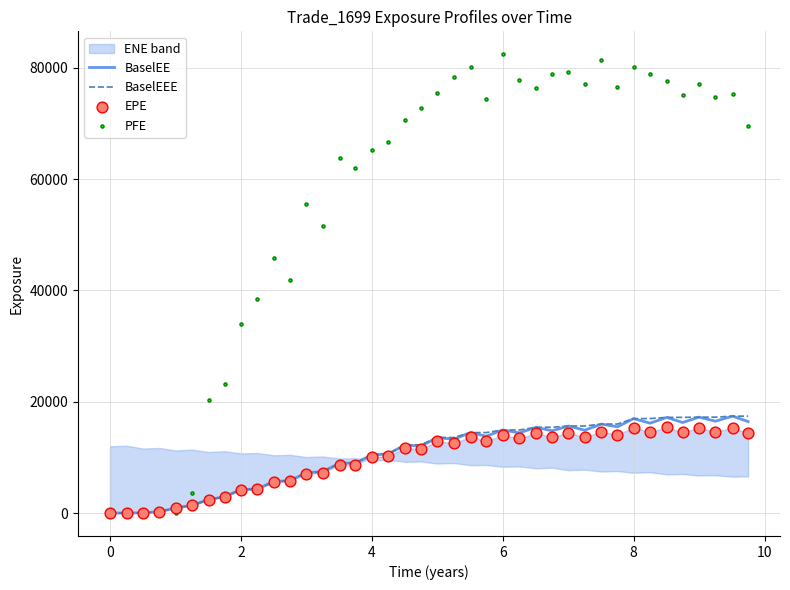

Which series contains the highest Y value?

PFE